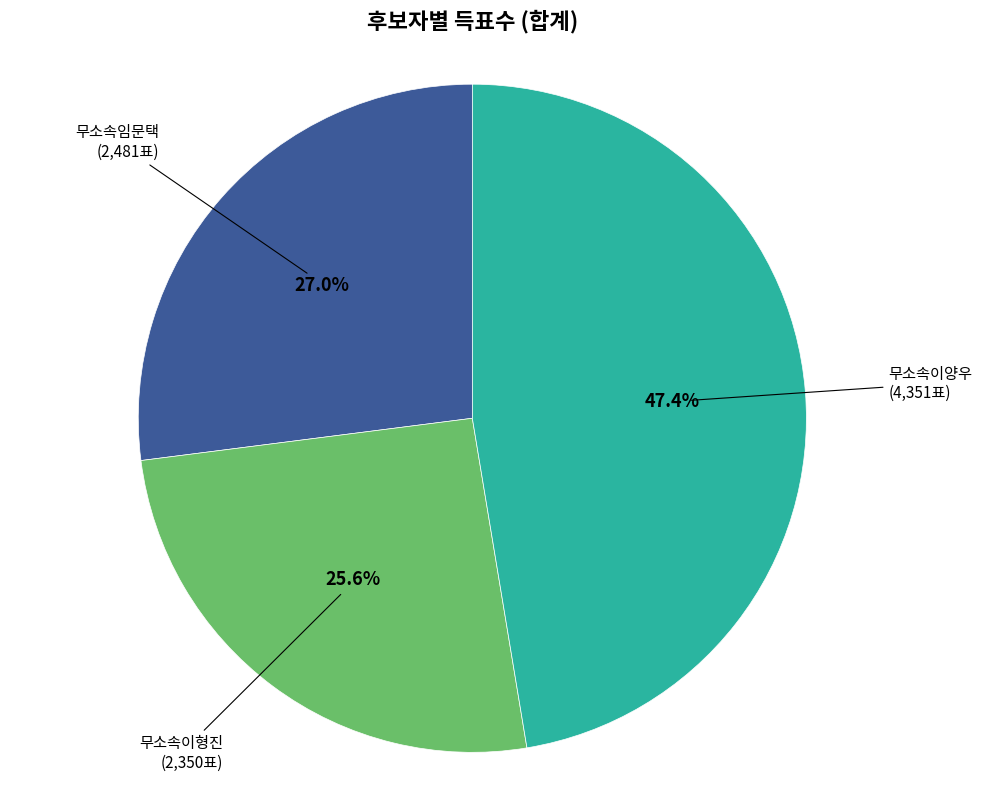

To the nearest percent, what is the difference between the largest and smallest slice percentages?

22%